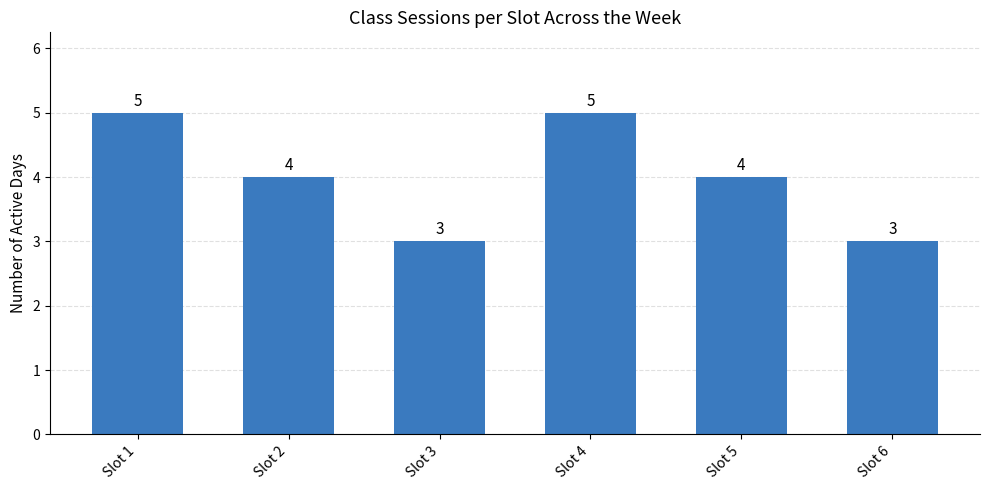

What is the value of the 5th bar from the left?

4